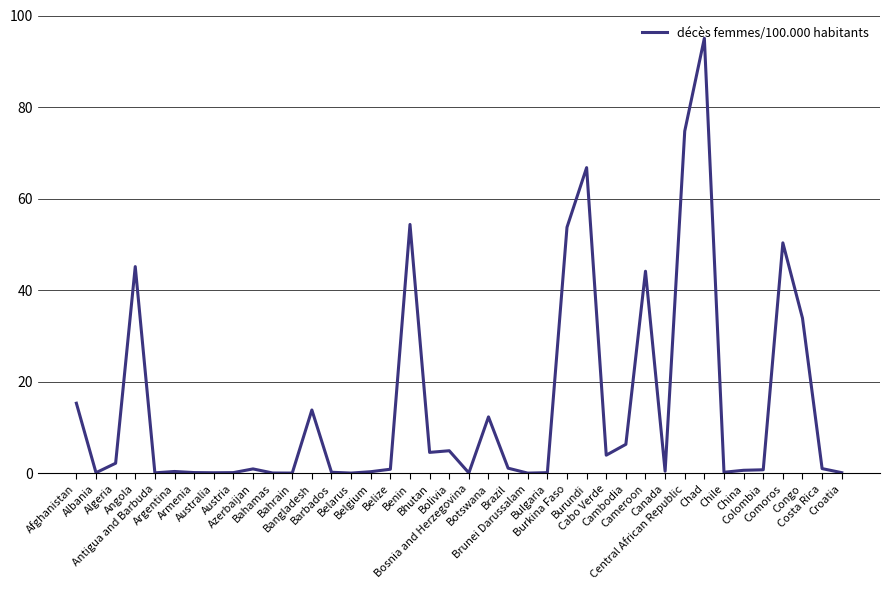

Read the value at Bhutan.

4.6